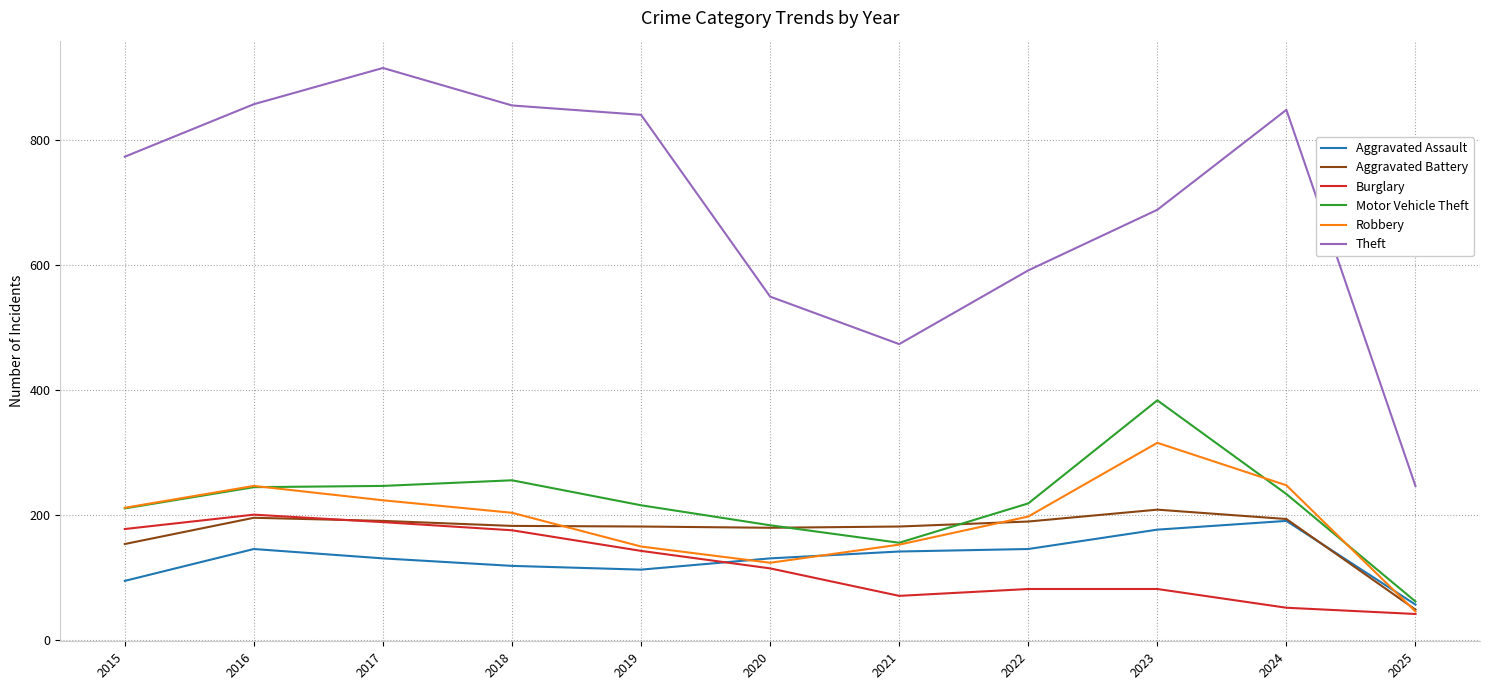

How many intersections are there between Motor Vehicle Theft and Aggravated Battery?

2